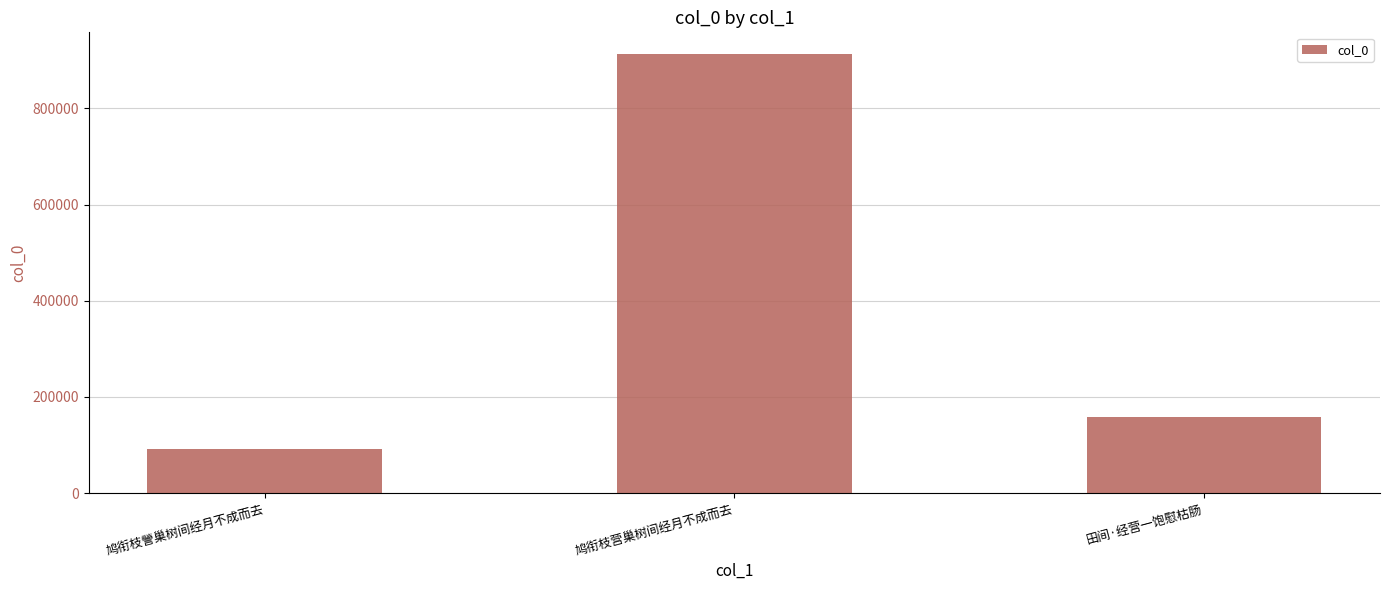

List the labels in order of value, smallest first.

鸠衔枝謍巢树间经月不成而去, 田间·经营一饱慰枯肠, 鸠衔枝营巢树间经月不成而去